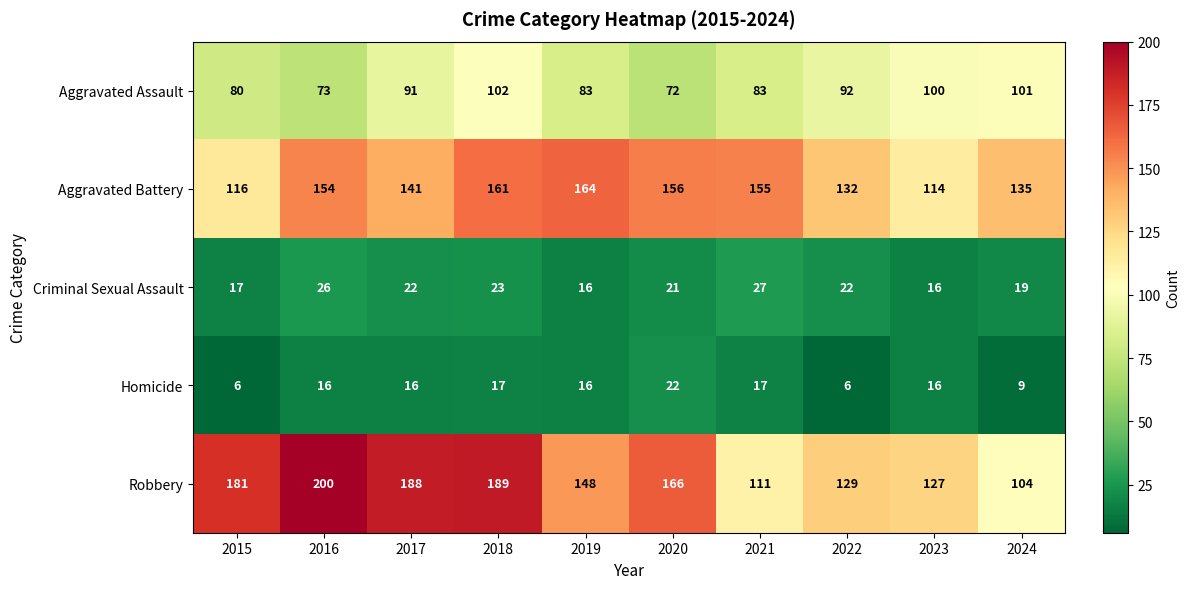

What is the lowest value of the Aggravated Assault series?

72